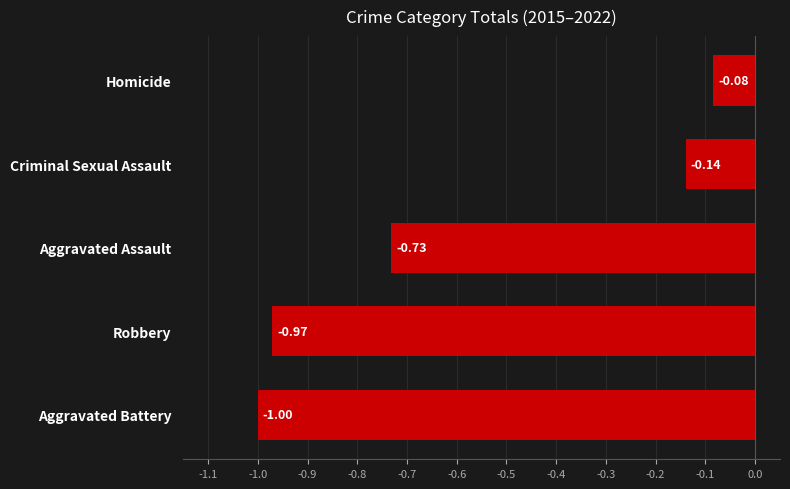

Which label corresponds to the largest value in the chart?

Homicide